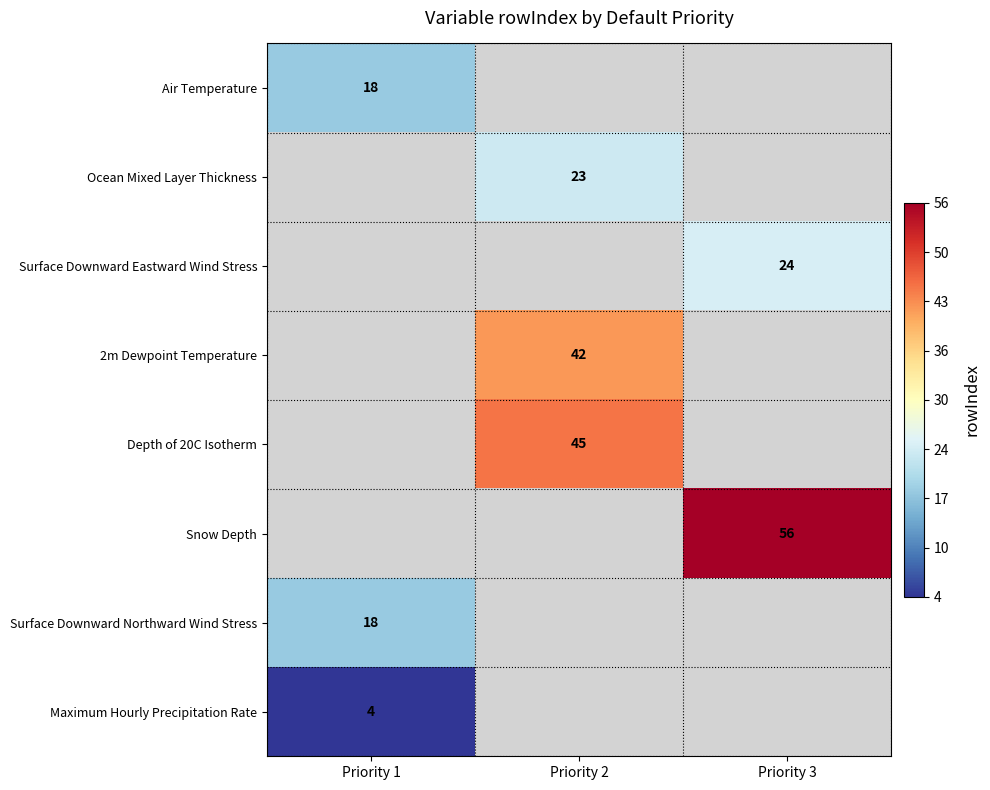

Is it true that Depth of 20C Isotherm equals 45 at Priority 2?

True